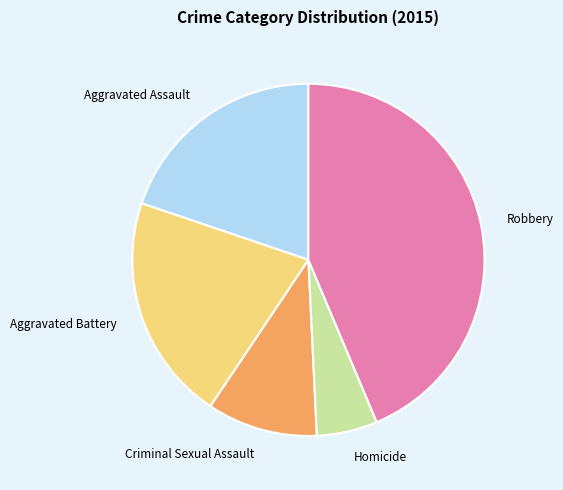

Approximately how many times larger is the value at Homicide compared to Aggravated Assault?

0.3